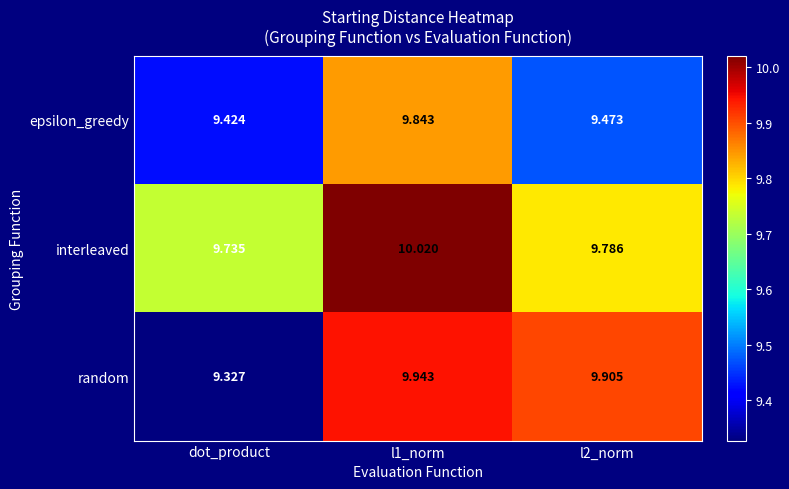

Where is interleaved nearest to the value 9?

dot_product